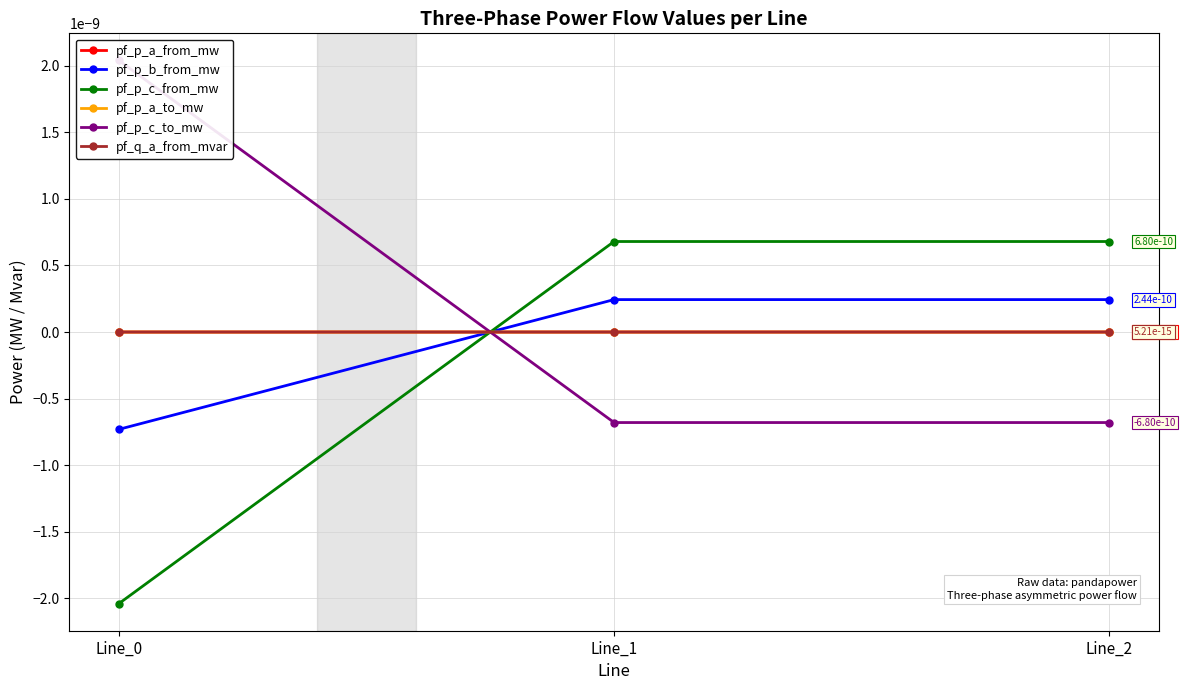

Rank the categories by pf_p_c_from_mw value from highest to lowest.

Line_1, Line_2, Line_0